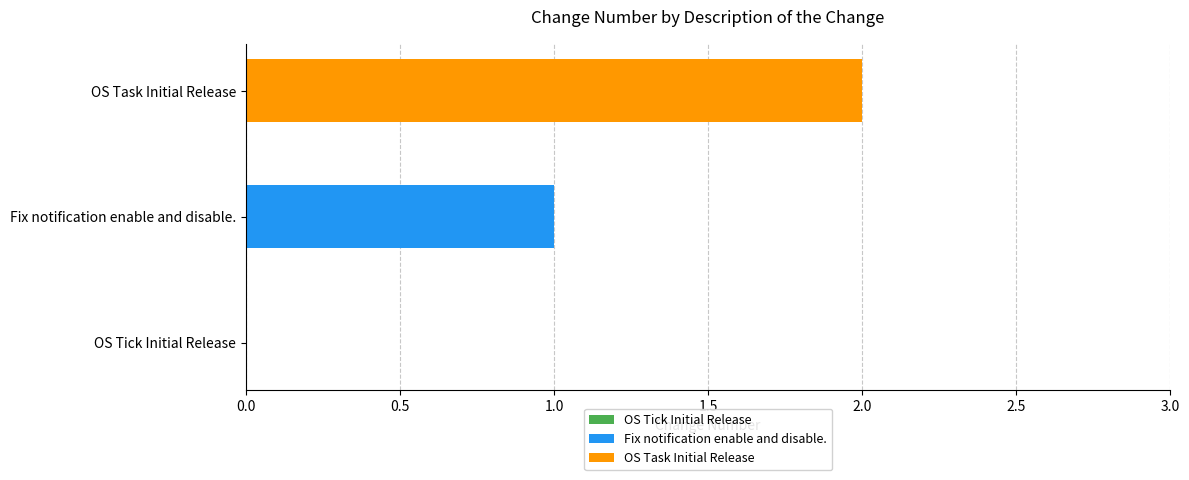

List the series in order of their peak value, highest first.

OS Task Initial Release, Fix notification enable and disable.